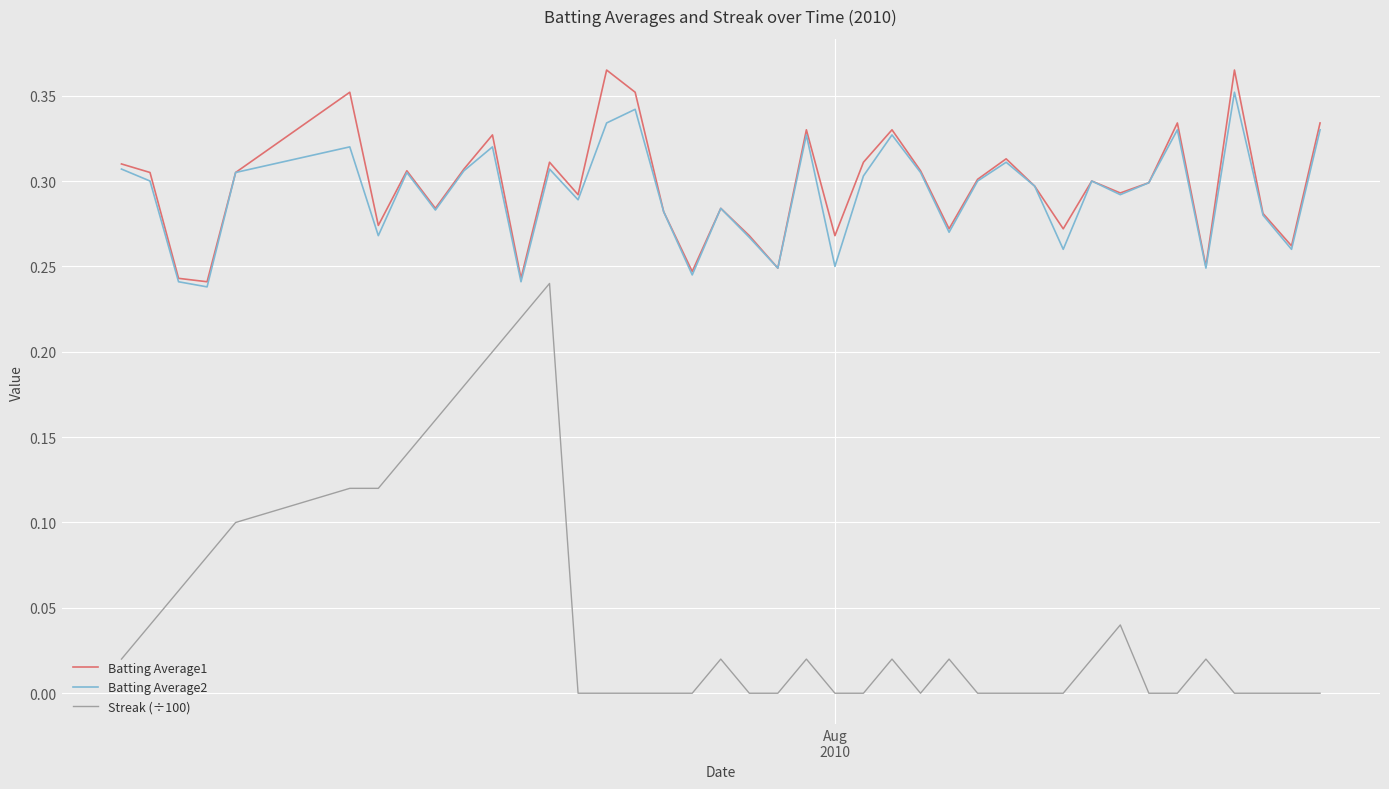

Which series has the largest range (max minus min)?

Streak (÷100)